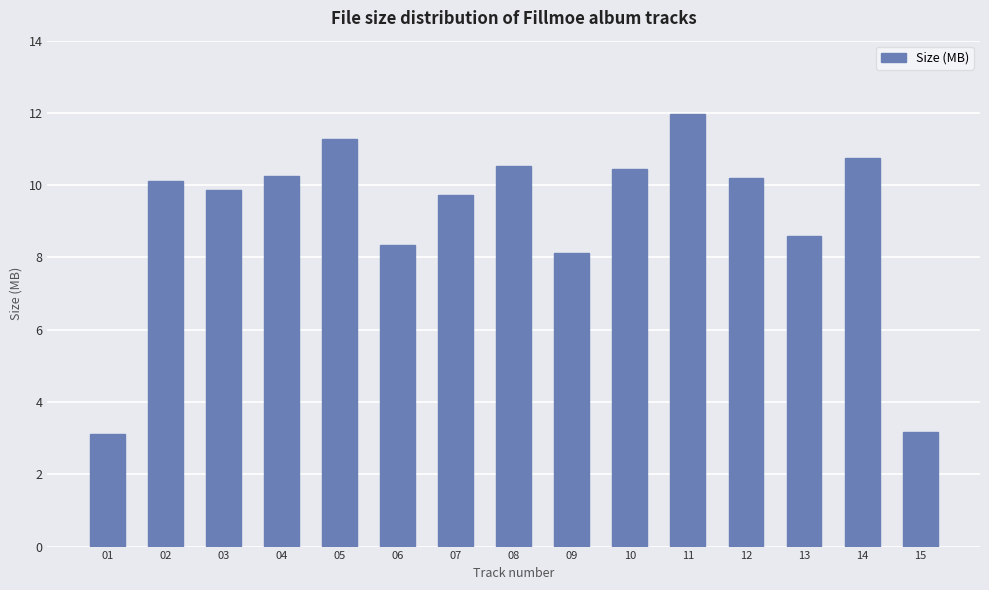

What is the sum of all values?

136.5